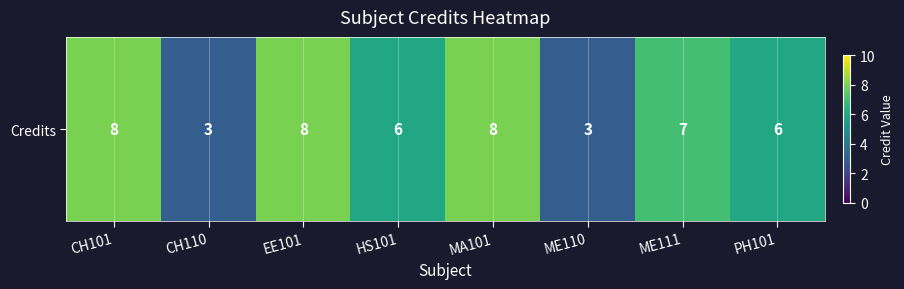

Between CH110 and EE101, which is larger?

EE101